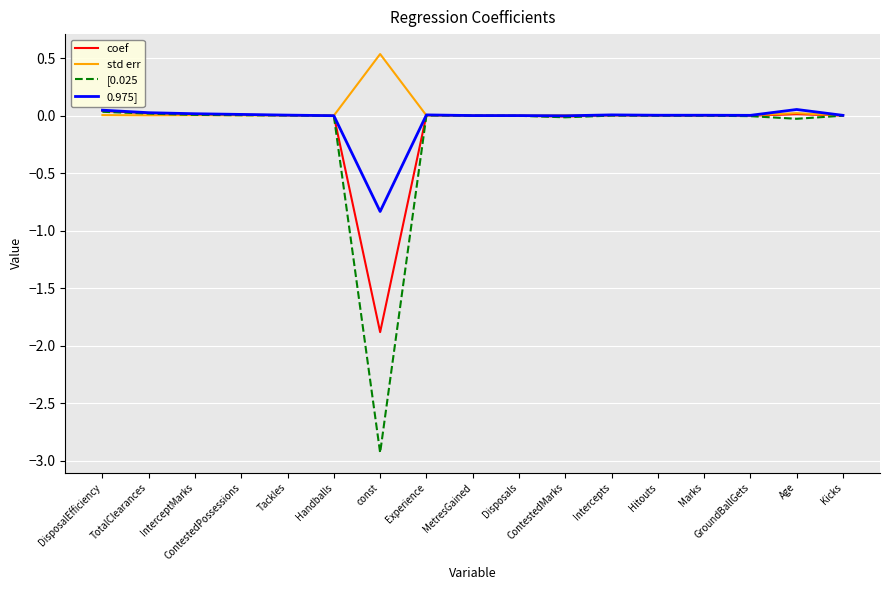

At which label does 0.975] reach its minimum?

const